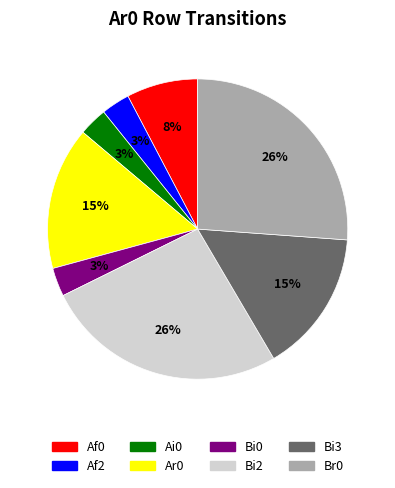

To the nearest percent, what is the difference between the largest and smallest slice percentages?

23%